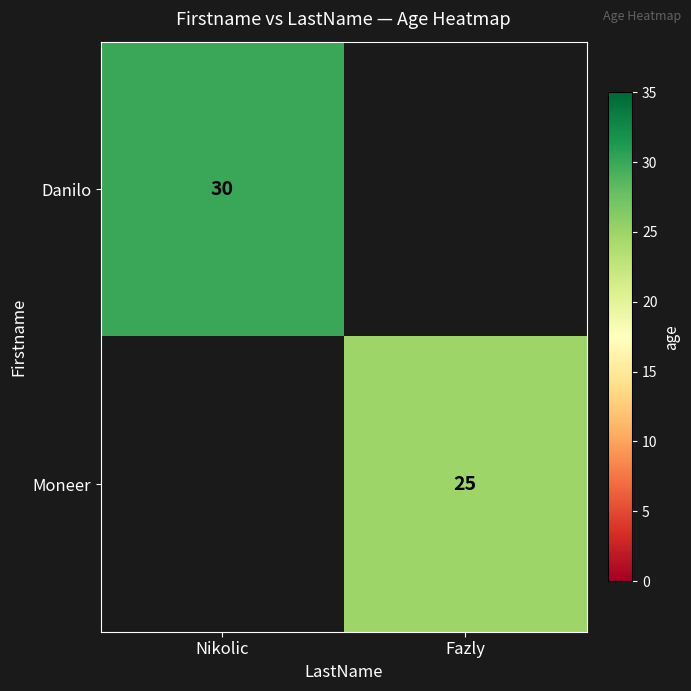

At how many categories does at least one series exceed 26?

1